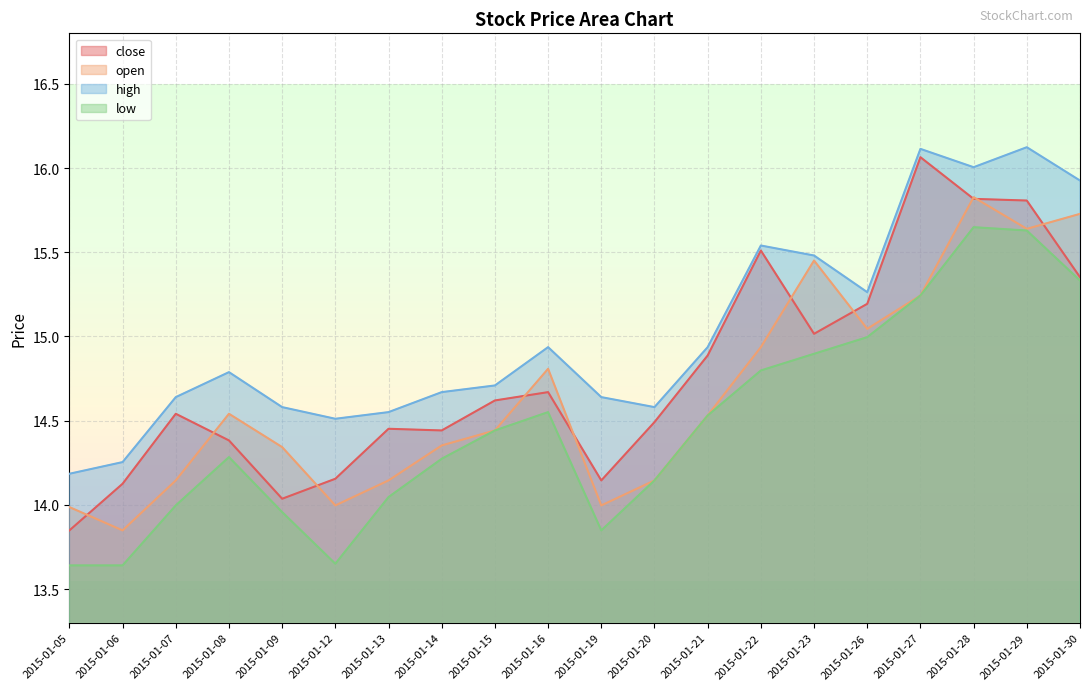

At how many categories does at least one series exceed 15?

7